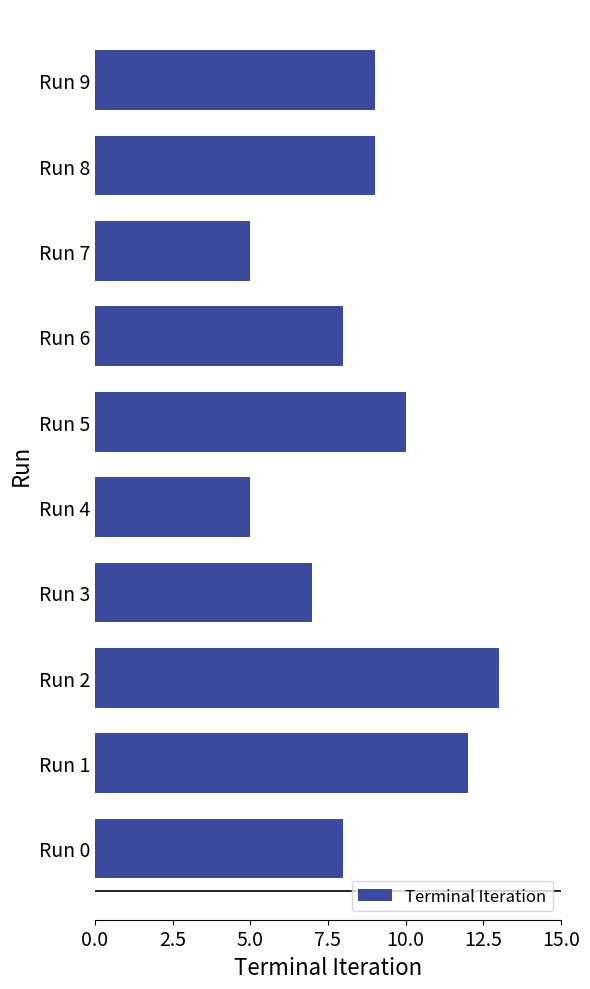

The chart shows a value of 9 at Run 8. True or false?

True